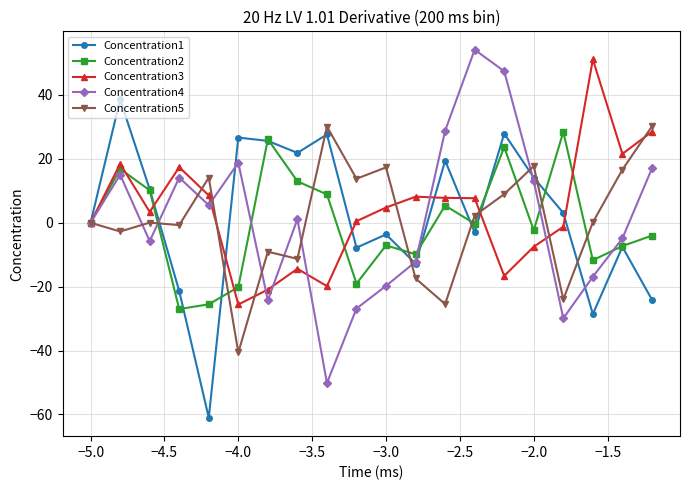

What is the value of the Concentration4 point at the 16th from the left?

13.1